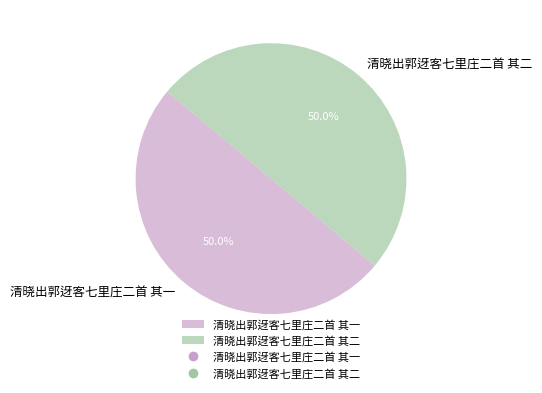

How many segments does this pie chart have?

2